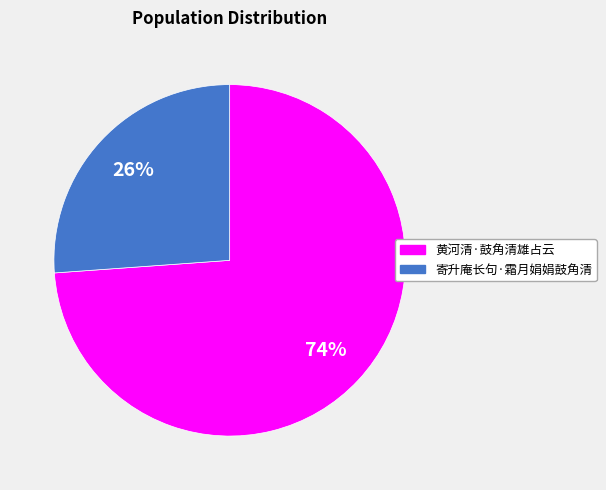

Which has a higher value, 寄升庵长句·霜月娟娟鼓角清 or 黄河清·鼓角清雄占云?

黄河清·鼓角清雄占云